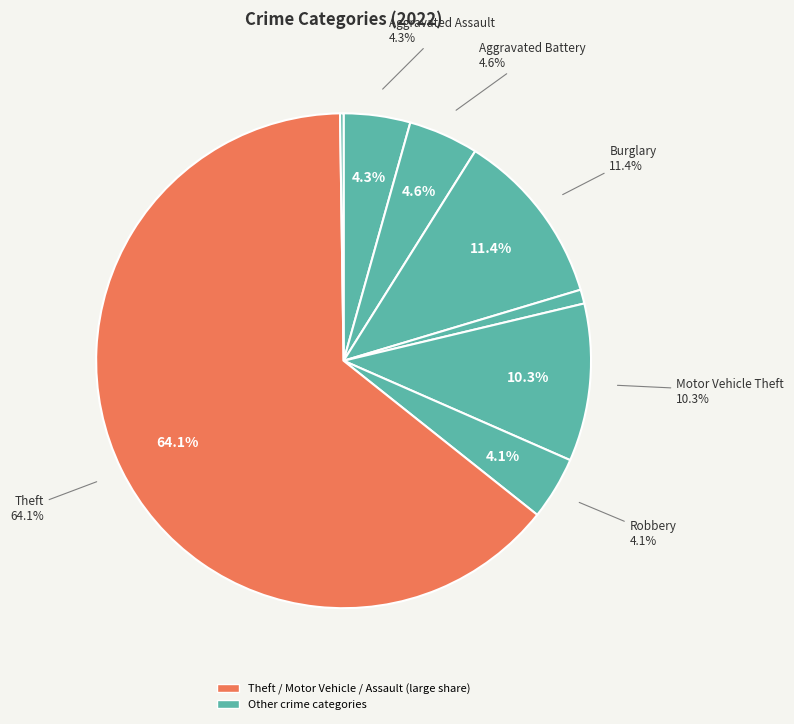

Approximately how many times larger is the value at Criminal Sexual Assault compared to Motor Vehicle Theft?

0.1